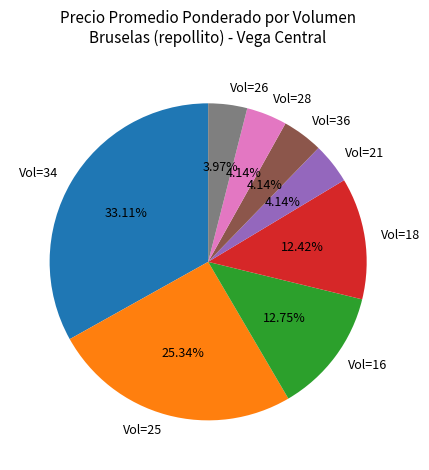

Combined, do Vol=18 and Vol=36 account for over 50%?

No